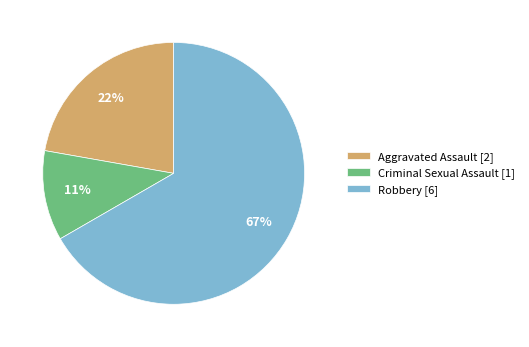

To the nearest percent, what is the difference between the largest and smallest slice percentages?

56%